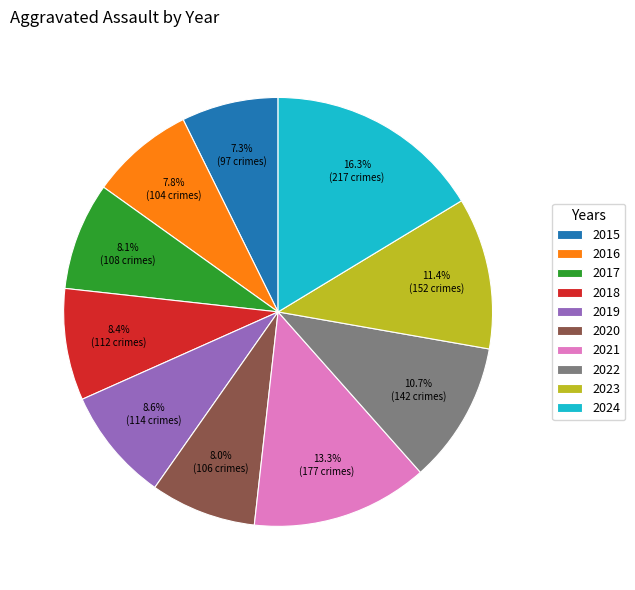

To the nearest percent, what is the combined percentage of 2019 and 2020?

17%